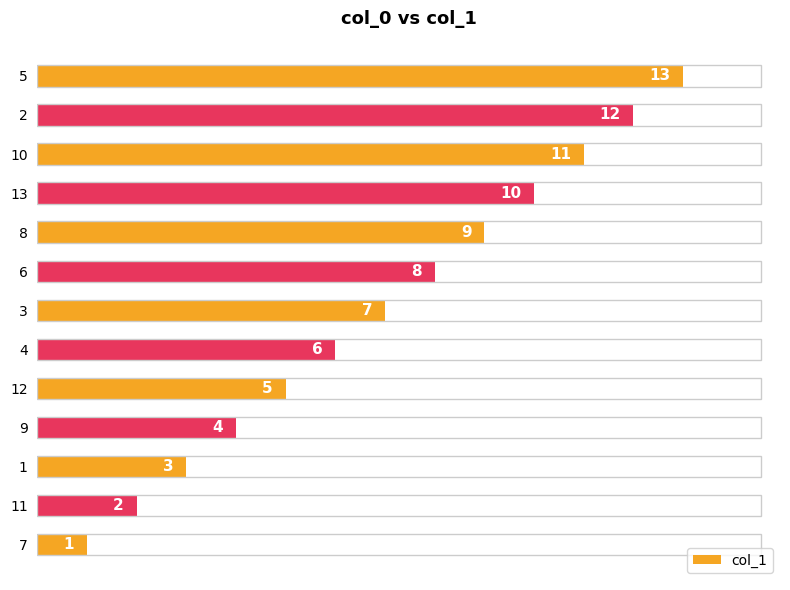

At which category does the chart reach its peak across all series?

5